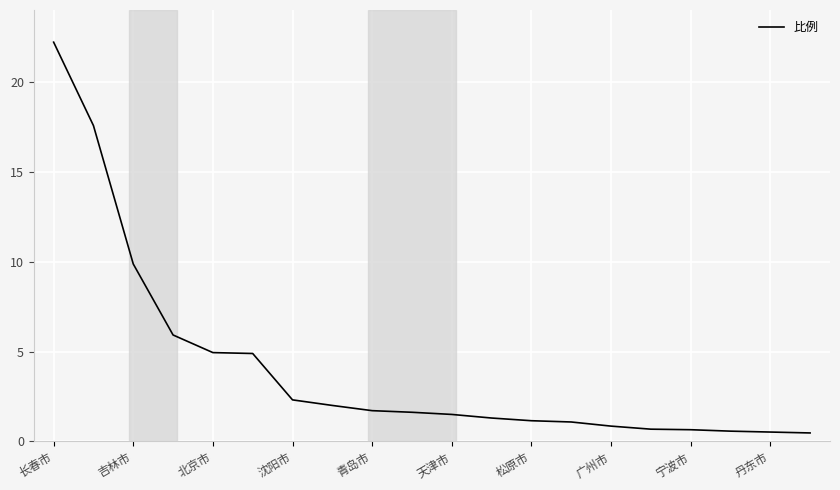

What is the smallest value displayed?

0.5